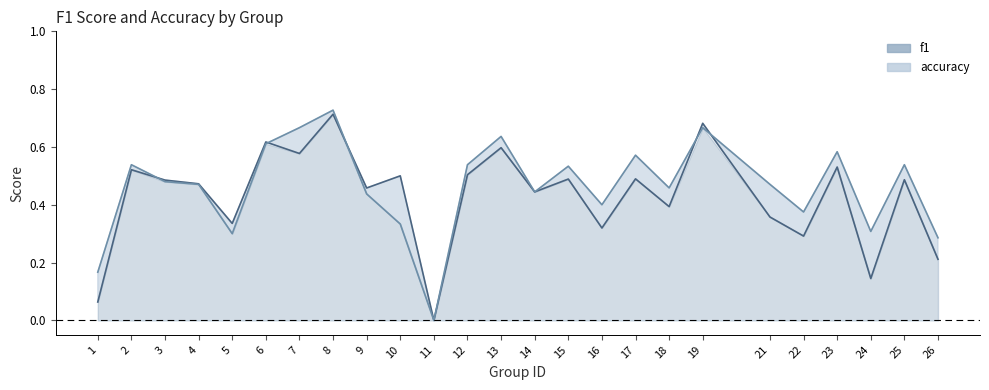

How many accuracy line values are between 0 and 1?

25